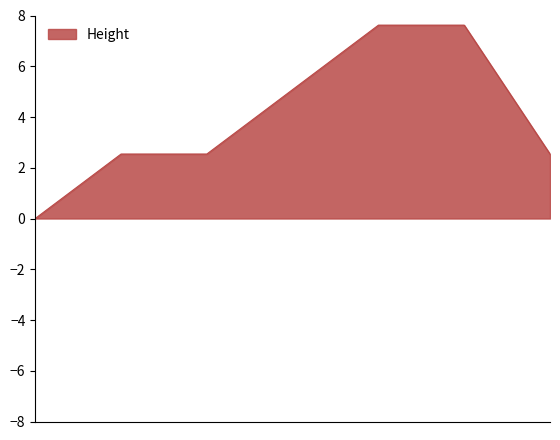

What is the greatest value displayed?

7.6